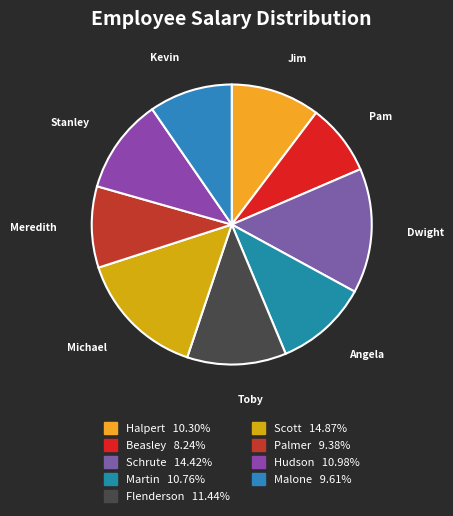

Does any single category account for the majority?

No